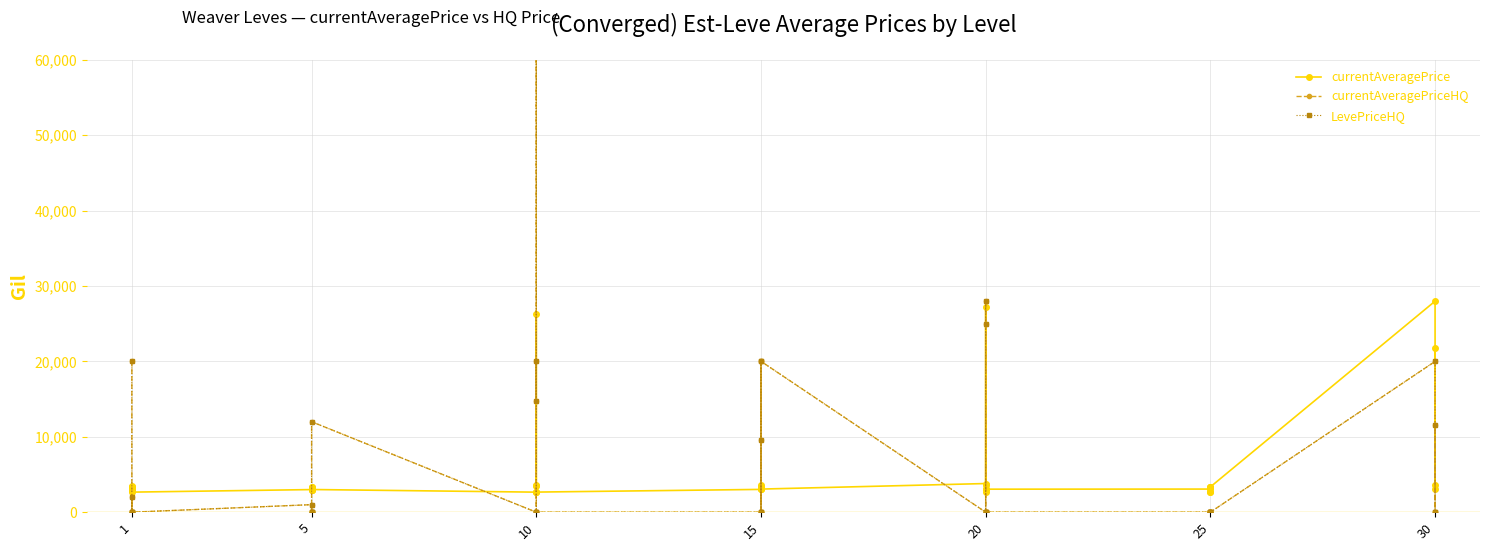

The value of currentAveragePrice at 20 is 1126.3. True or false?

False